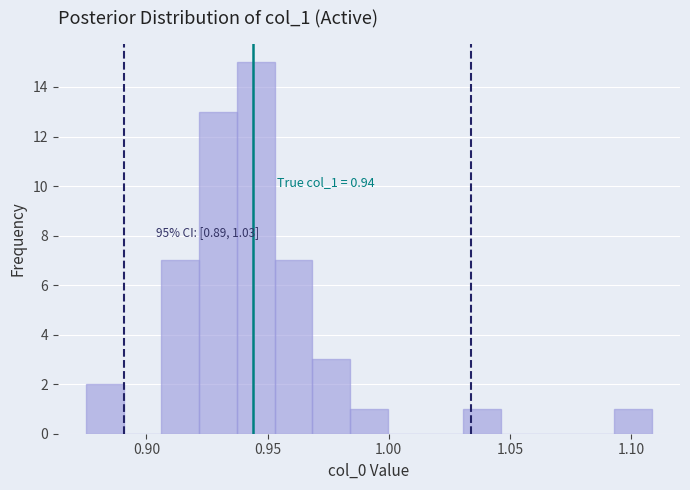

Around what value on the x-axis is the tallest bar? Give the approximate position of its centre, as read against the axis.

0.945